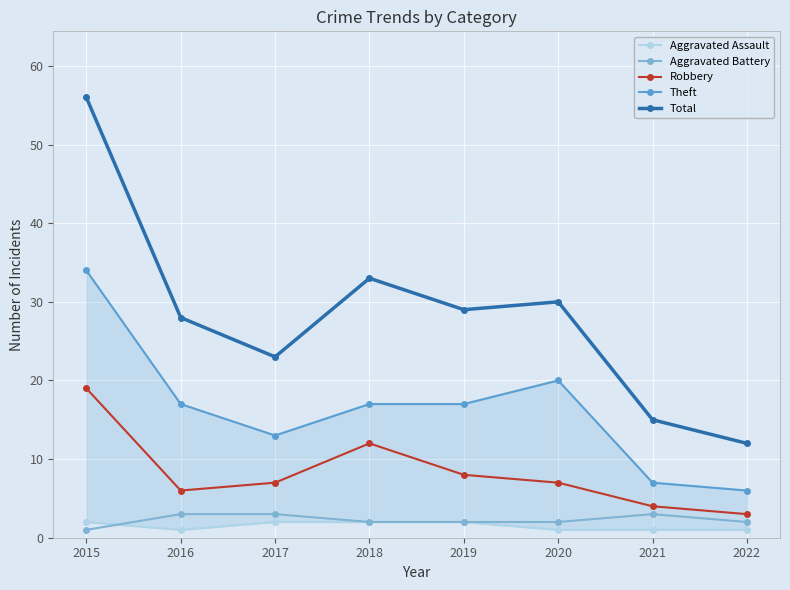

How many lines are shown in the chart?

5